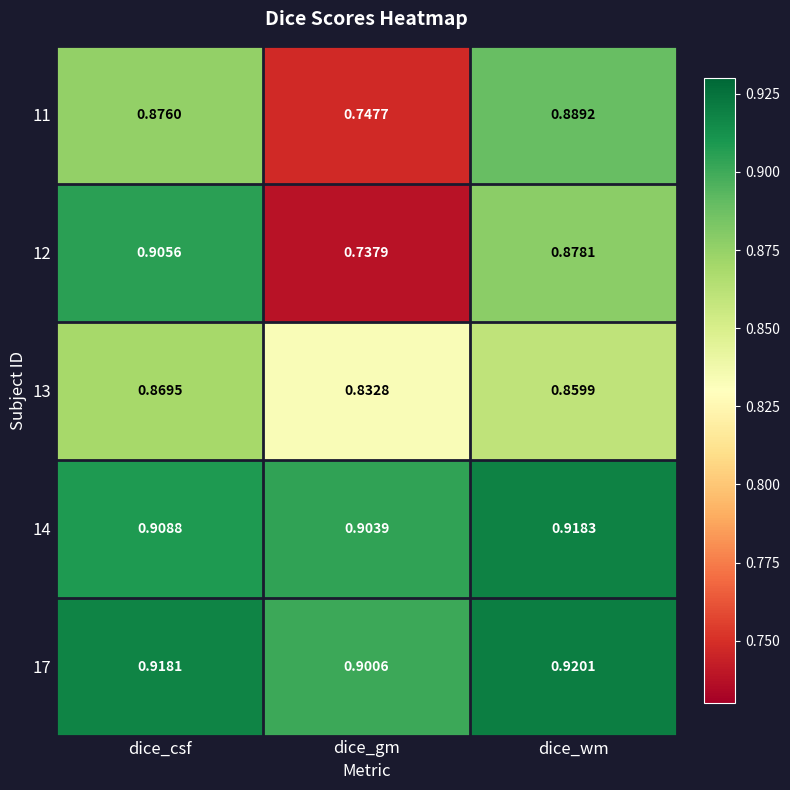

Is the value of 17 at dice_gm greater than the value of 11 at dice_gm?

Yes